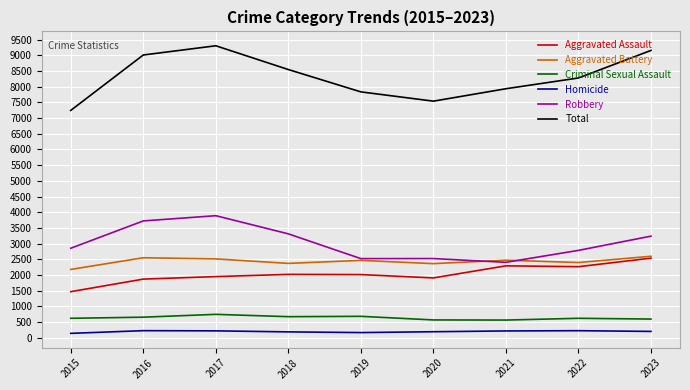

What is the sum of the Aggravated Battery values at 2019 and 2018?

4832